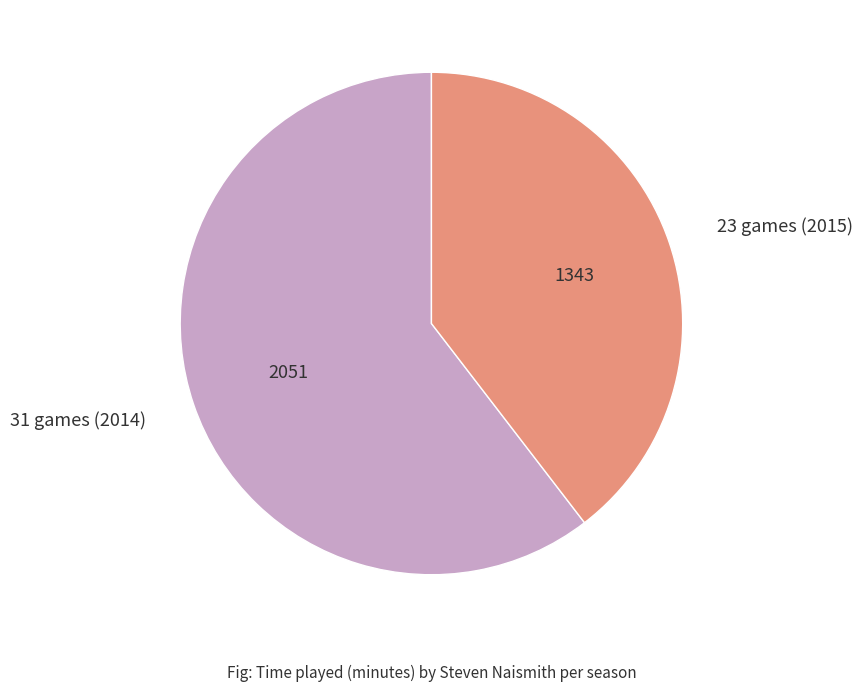

Between 31 games (2014) and 23 games (2015), which is larger?

31 games (2014)